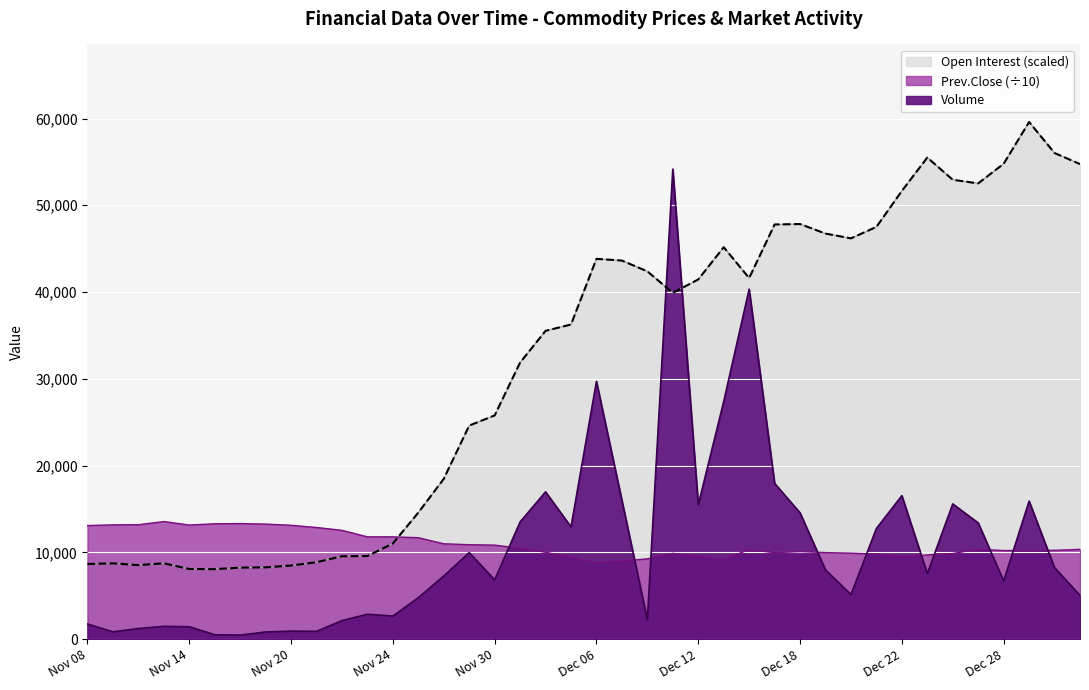

How many times do Open Interest and Prev.Close cross each other?

1